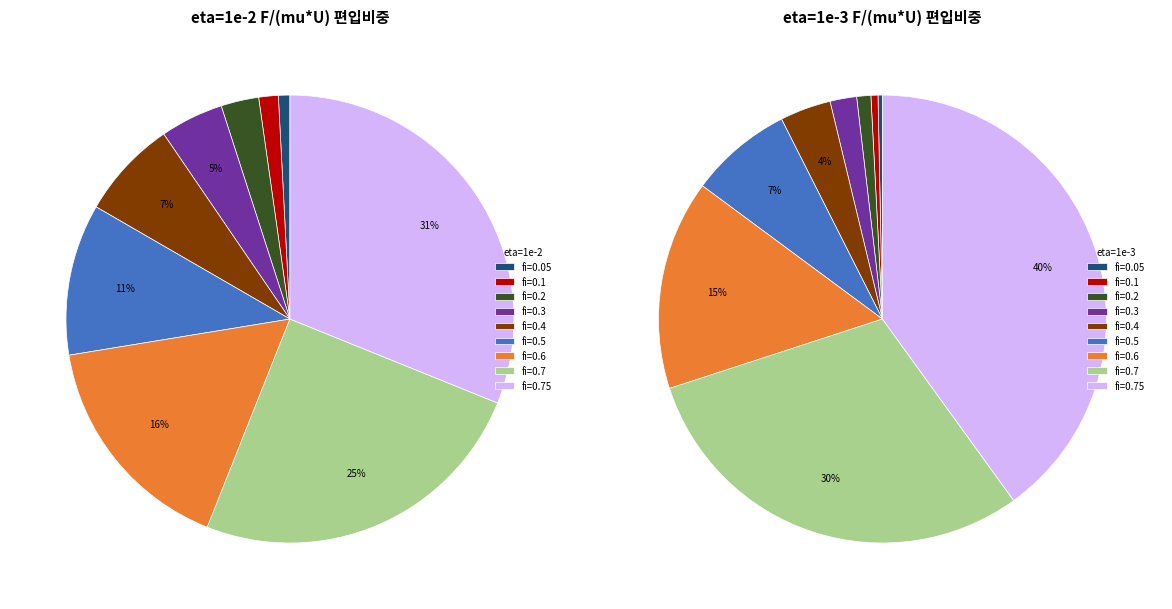

Which series has the largest range (max minus min)?

eta=1e-3